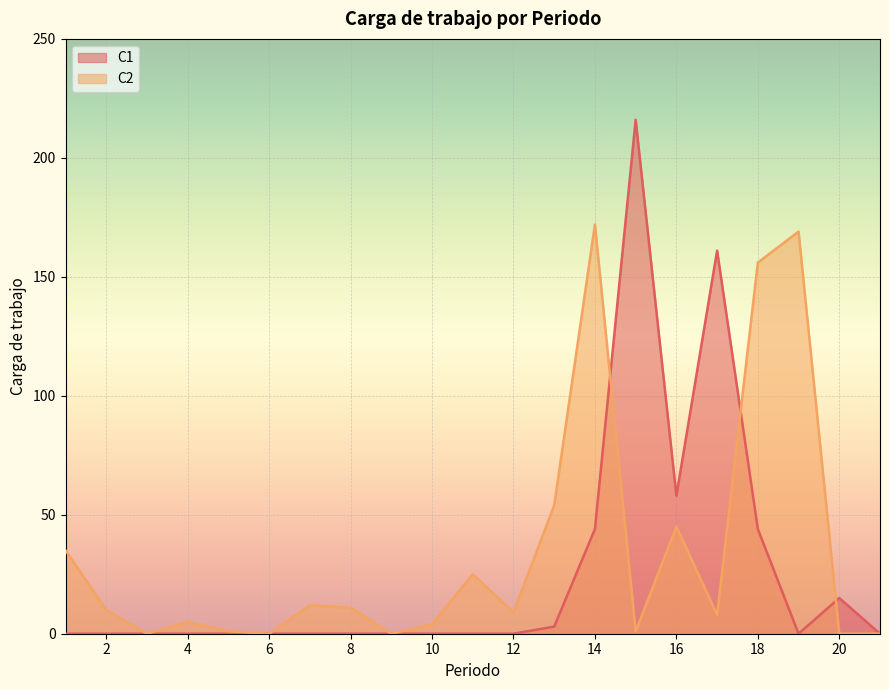

List the series in order of their overall mean, lowest first.

C1, C2